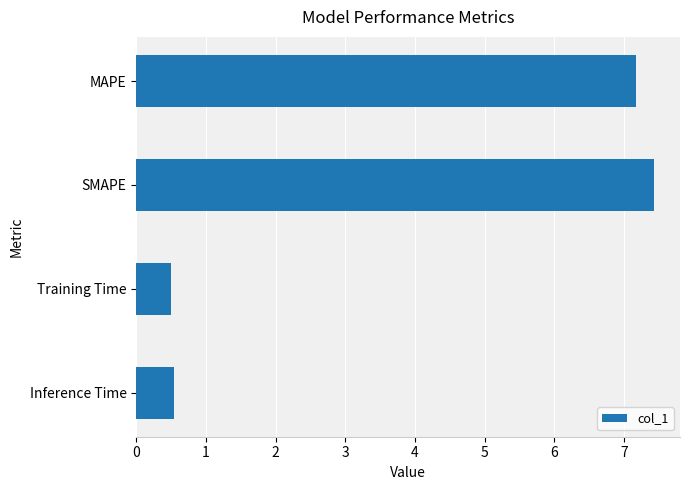

The value at SMAPE is 7.4. True or false?

True